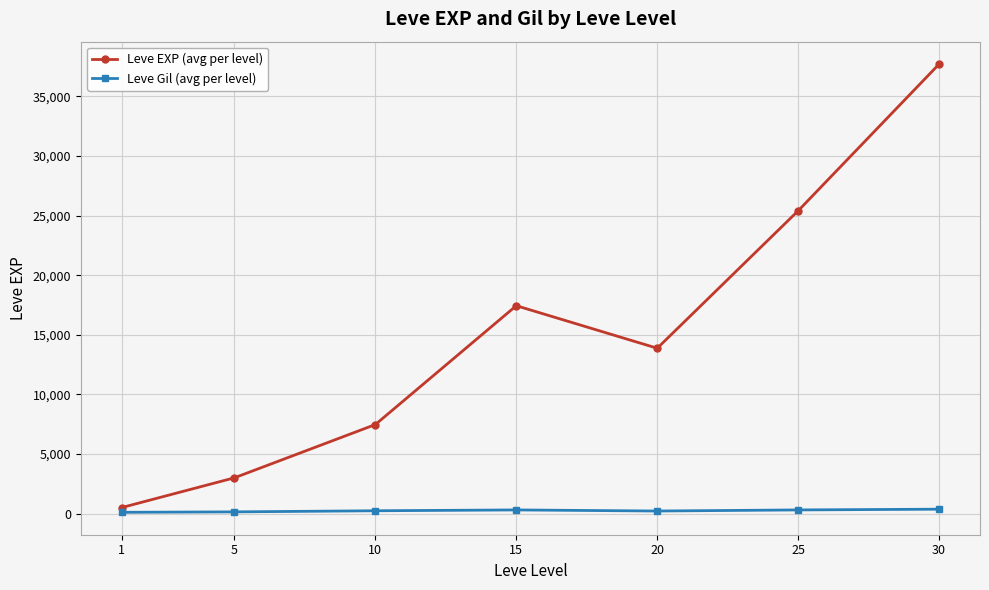

True or false: Leve Gil (avg per level) has a value of 220.8 at 20.

True